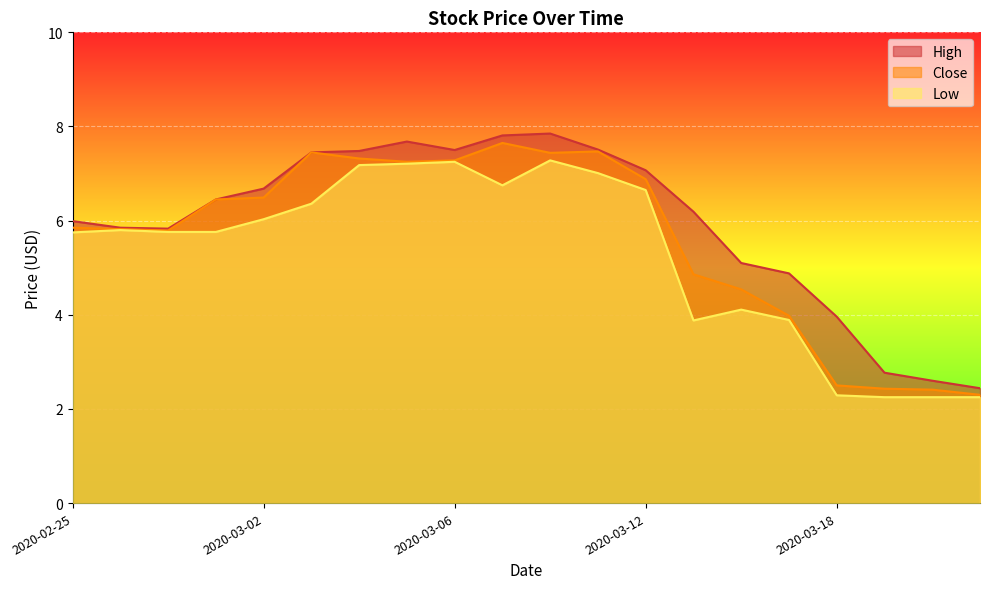

The value of High at 2020-02-27 is 5.8. True or false?

True